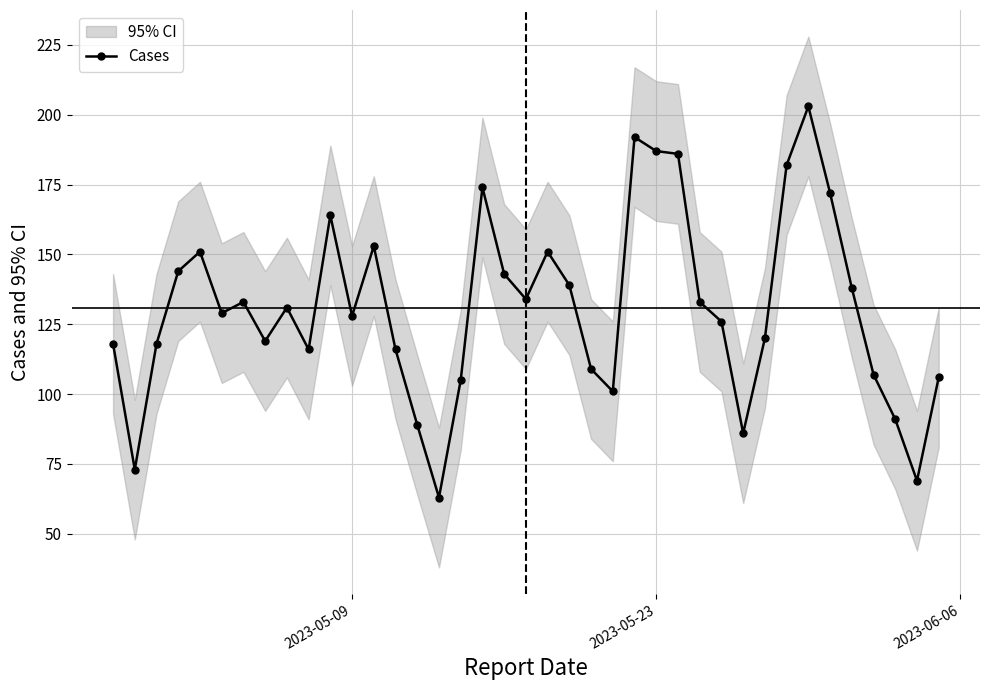

What is the maximum value for Cases?

203